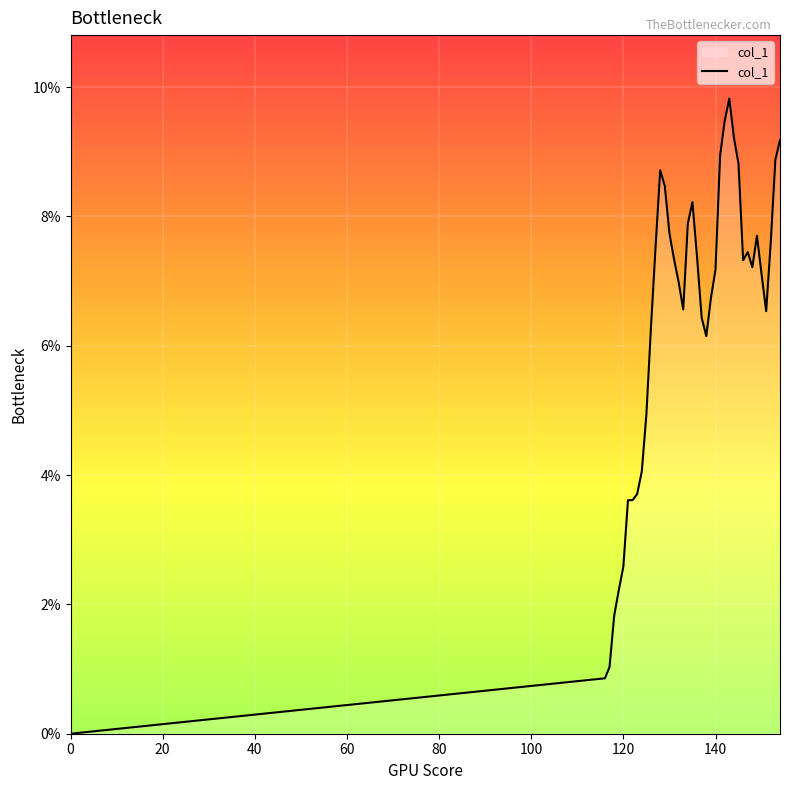

Does the chart display data point markers on the line(s)?

No